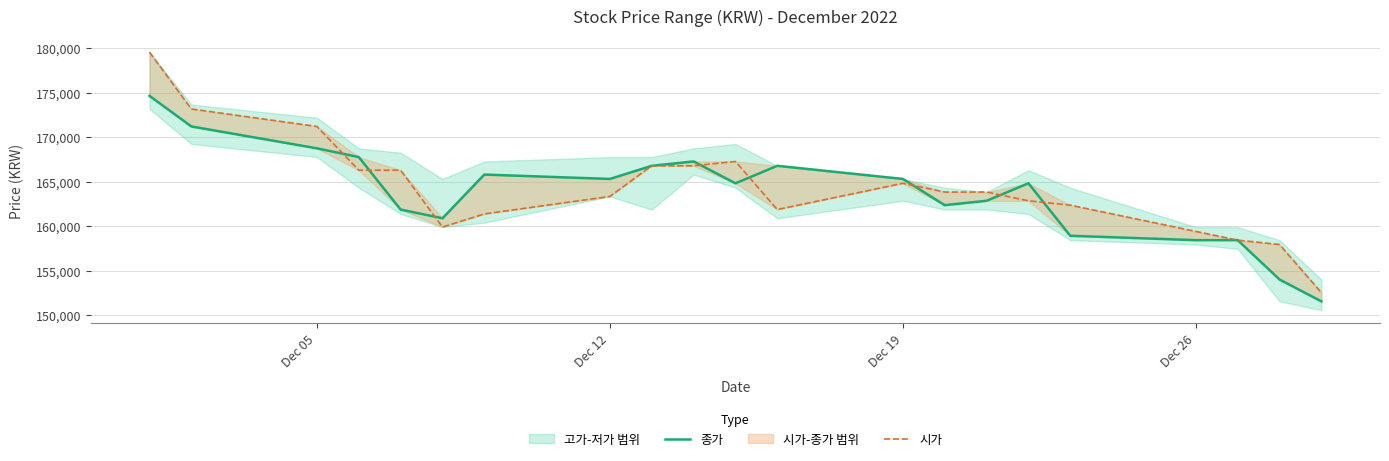

Which series has the largest total across all categories?

시가